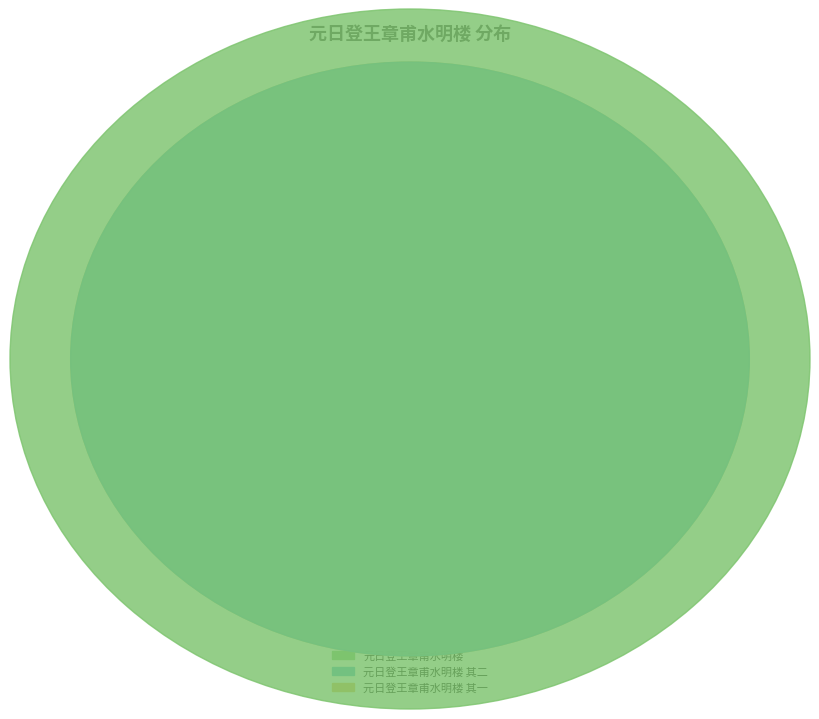

Which has a higher value, 元日登王章甫水明楼 or 元日登王章甫水明楼 其二?

元日登王章甫水明楼